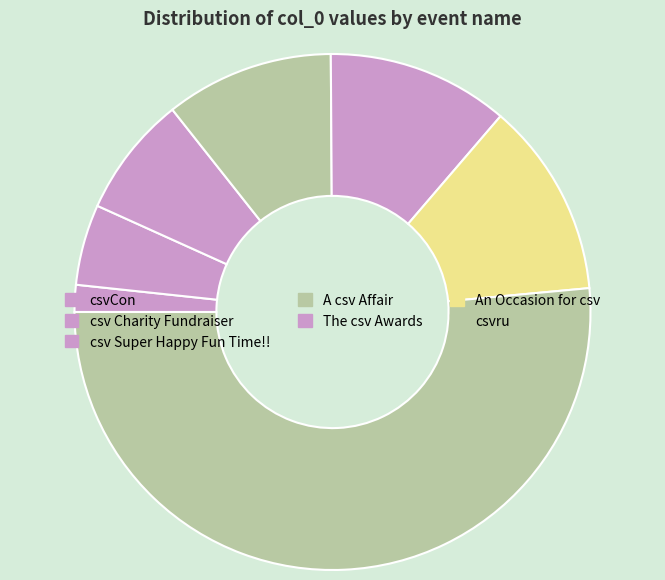

How many segments does this pie chart have?

7